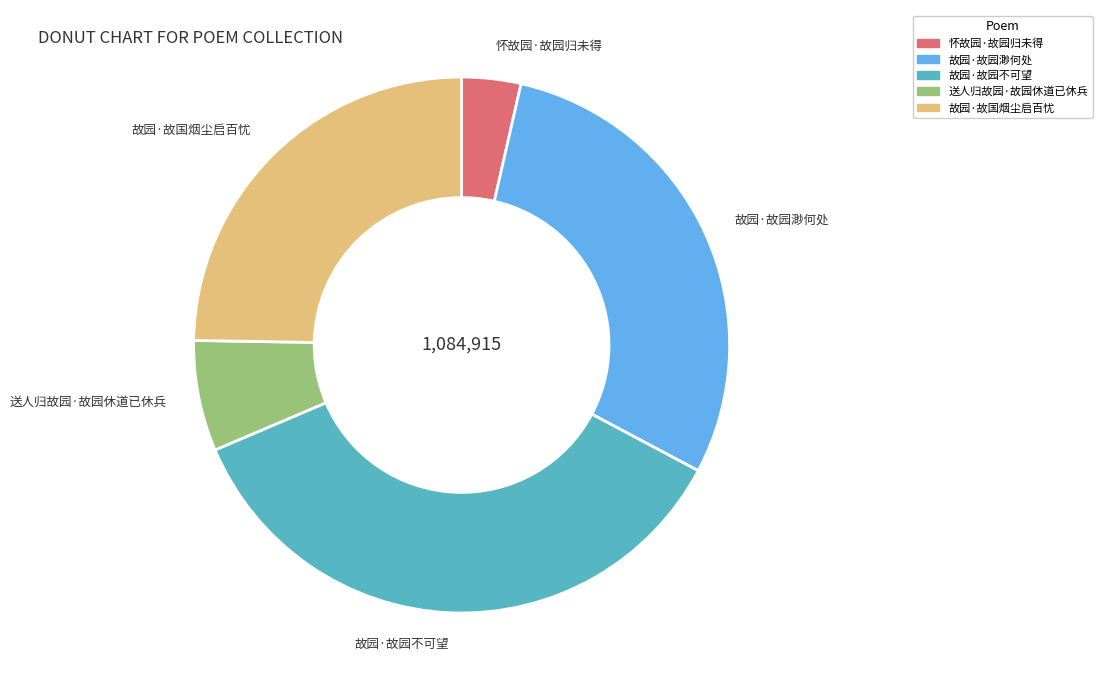

True or false: 故园·故园不可望 accounts for 36% of the total.

True